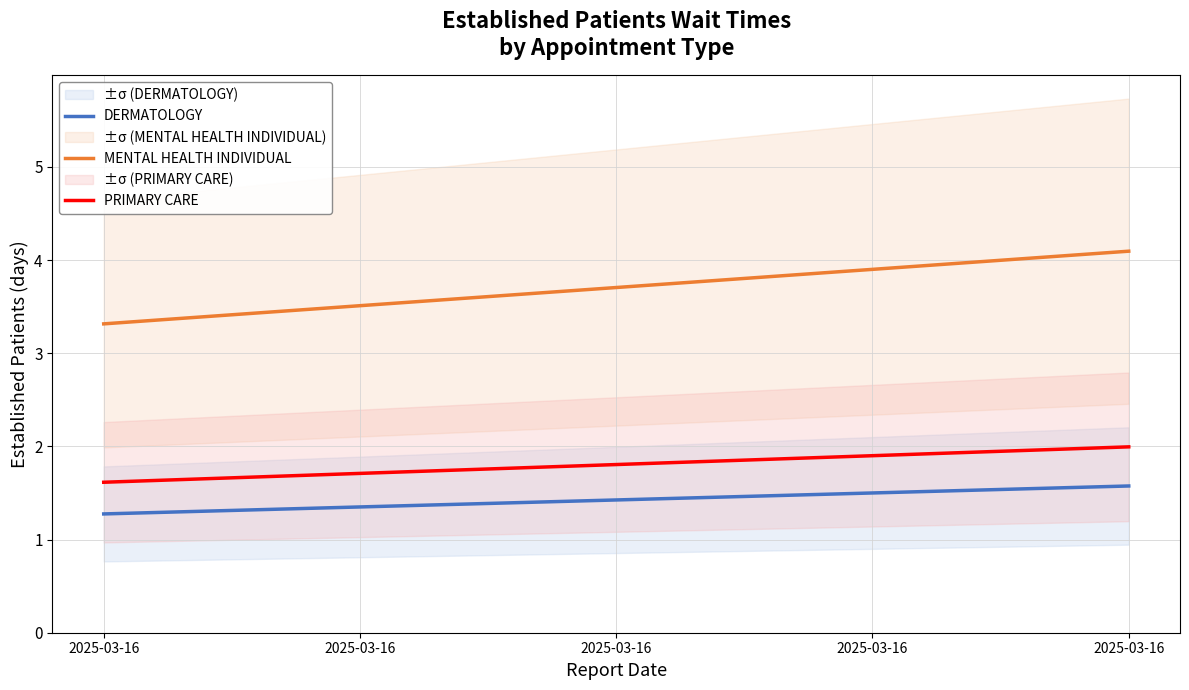

Reading left to right, what are all the values shown in this chart?

DERMATOLOGY: 2025-03-16=1.3	2025-03-16=1.4	2025-03-16=1.4	2025-03-16=1.5	2025-03-16=1.6
MENTAL HEALTH INDIVIDUAL: 2025-03-16=3.3	2025-03-16=3.5	2025-03-16=3.7	2025-03-16=3.9	2025-03-16=4.1
PRIMARY CARE: 2025-03-16=1.6	2025-03-16=1.7	2025-03-16=1.8	2025-03-16=1.9	2025-03-16=2.0